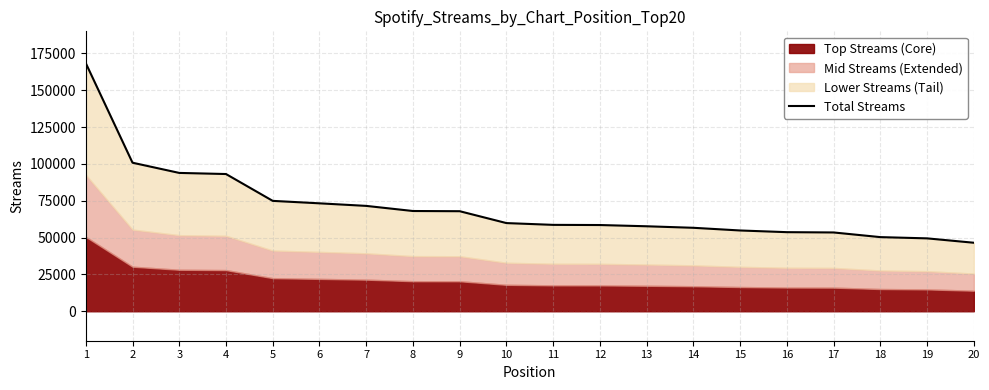

Where does the data first go above 59848?

1